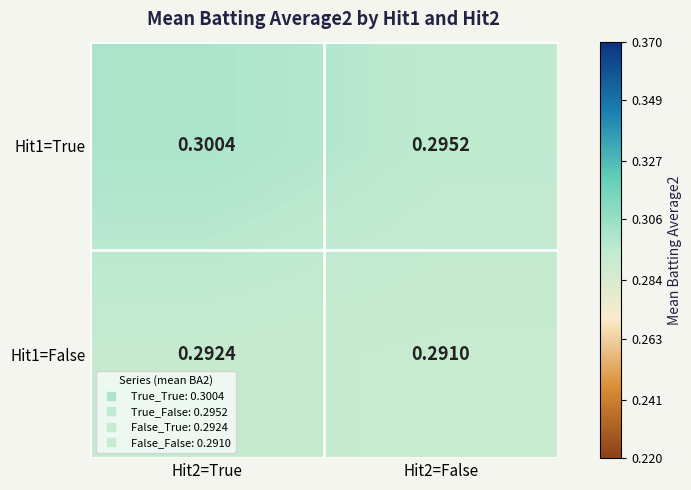

Rank the series by their average value, from highest to lowest.

Hit1=True, Hit1=False